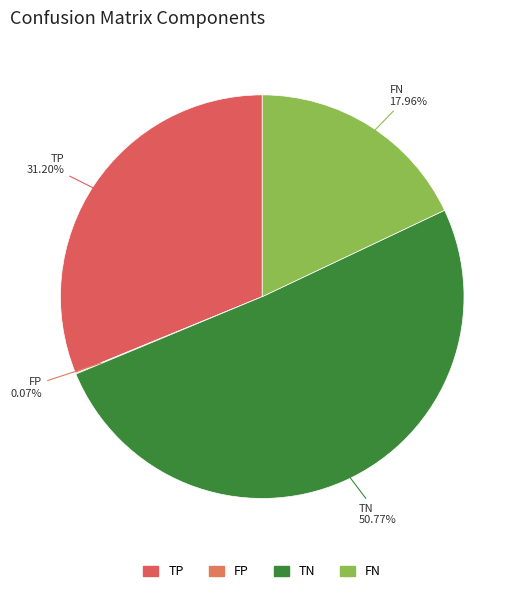

What percentage is NOT represented by FN?

82.0%